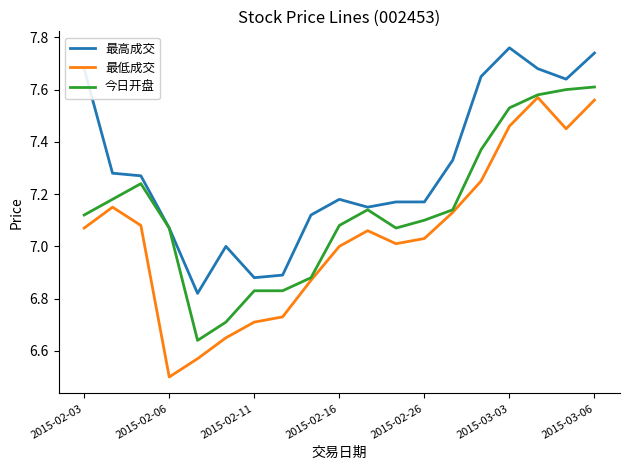

List the series in order of their overall mean, highest first.

最高成交, 今日开盘, 最低成交